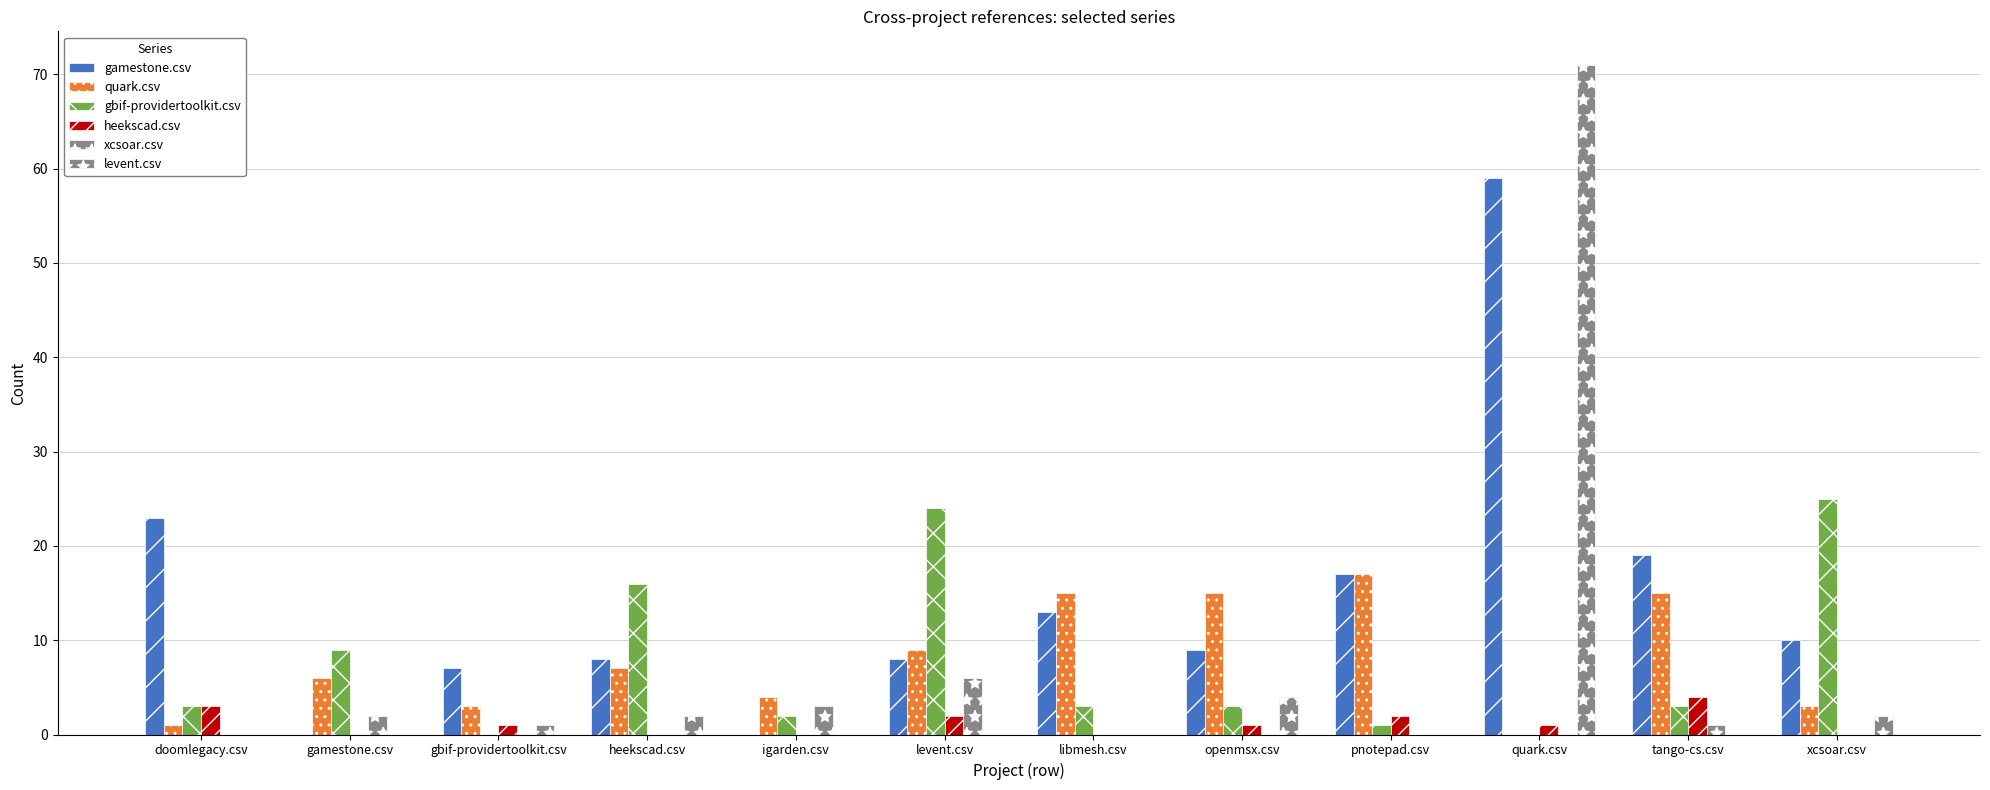

Count the heekscad.csv values in the range 0 to 2.

10